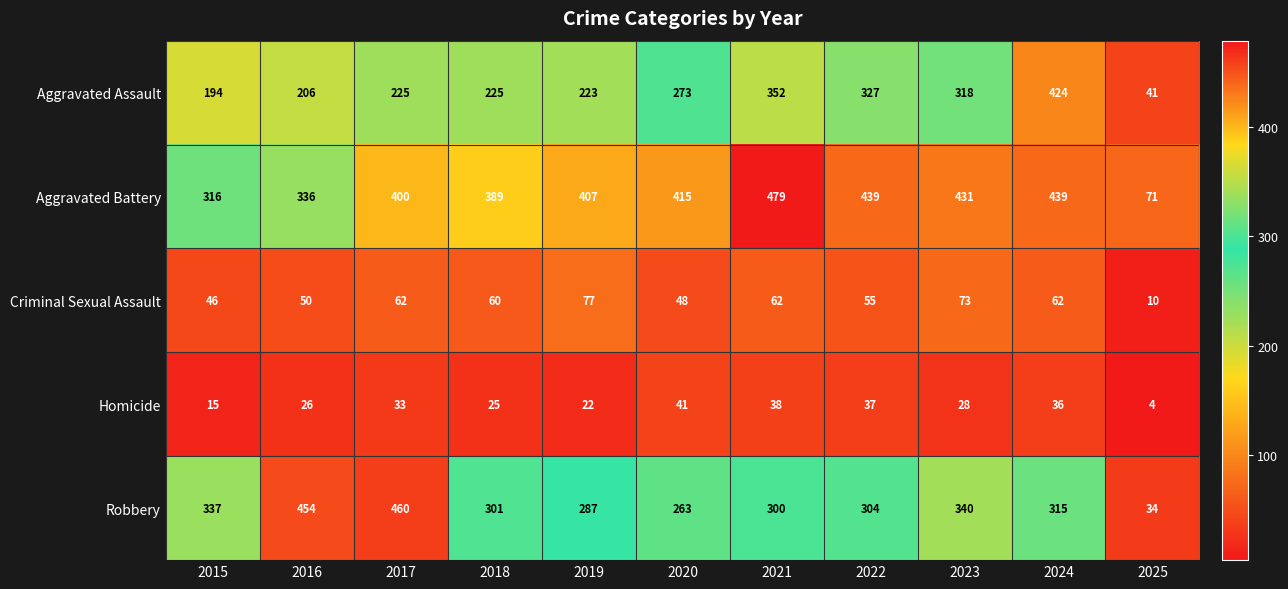

What is the difference between the maximum and minimum values in the Aggravated Battery series?

408